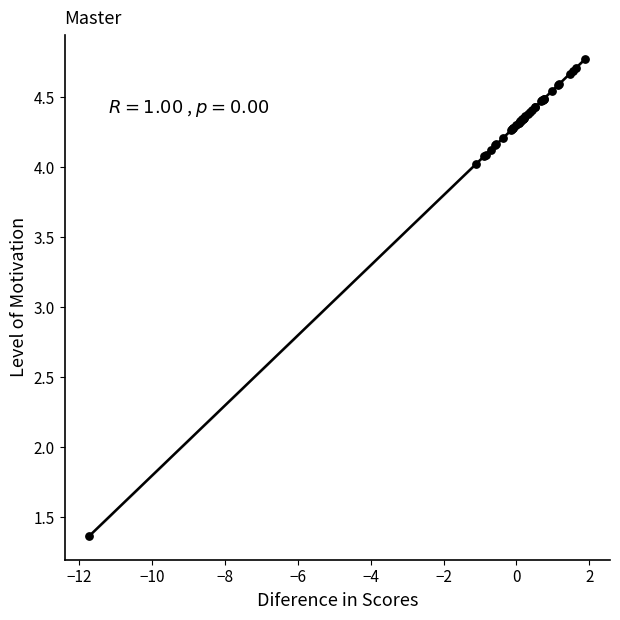

What Y value in the scatter plot is closest to 3?

4.0